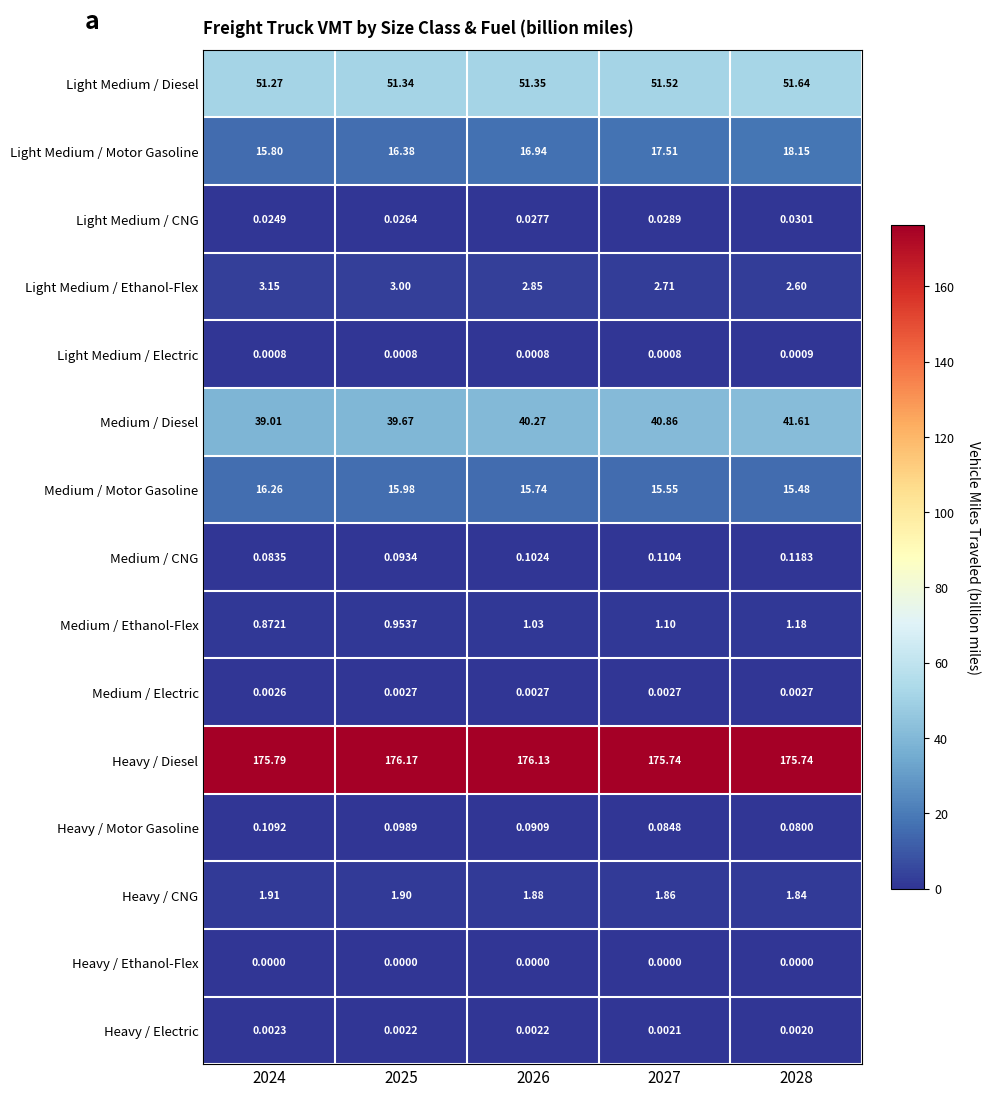

What is the spread (max minus min) of values at 2024?

175.8